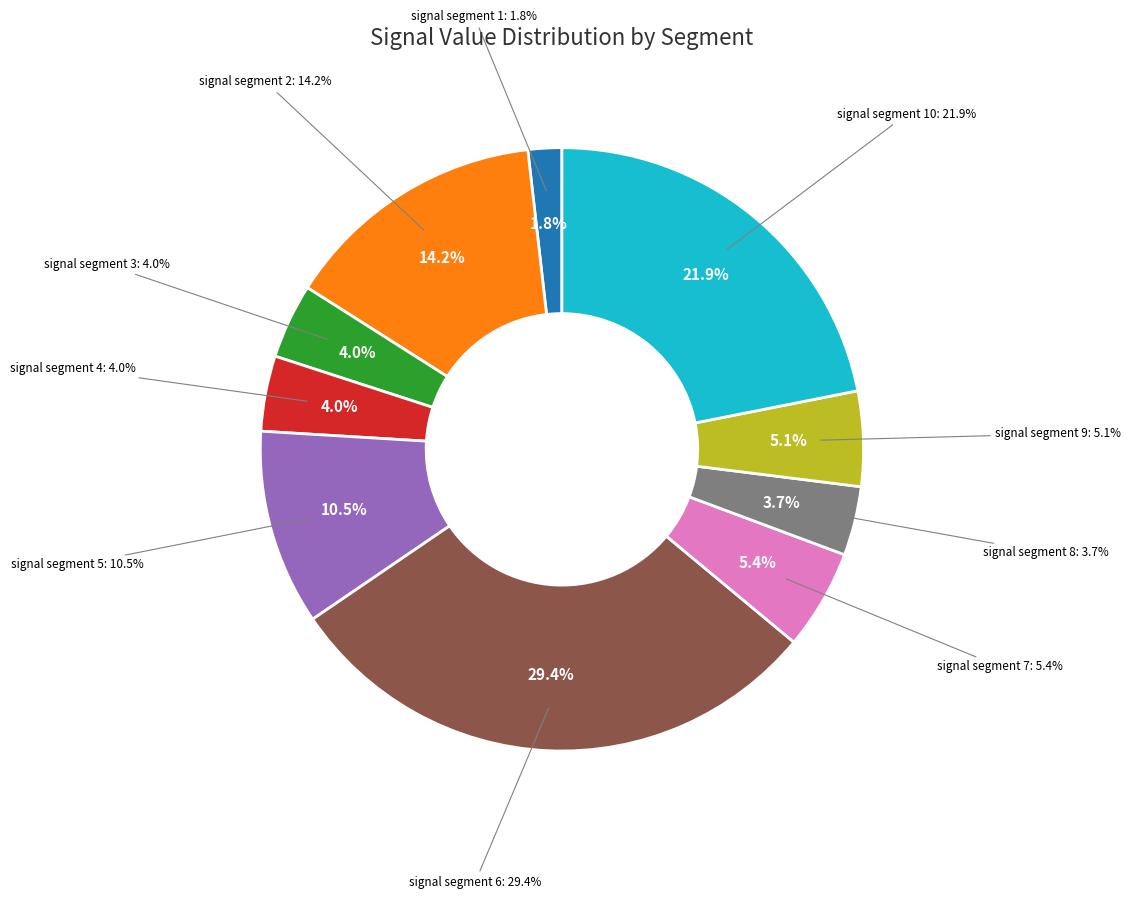

To the nearest percent, what is the difference between the signal segment 7 and signal segment 2 slice percentages?

9%